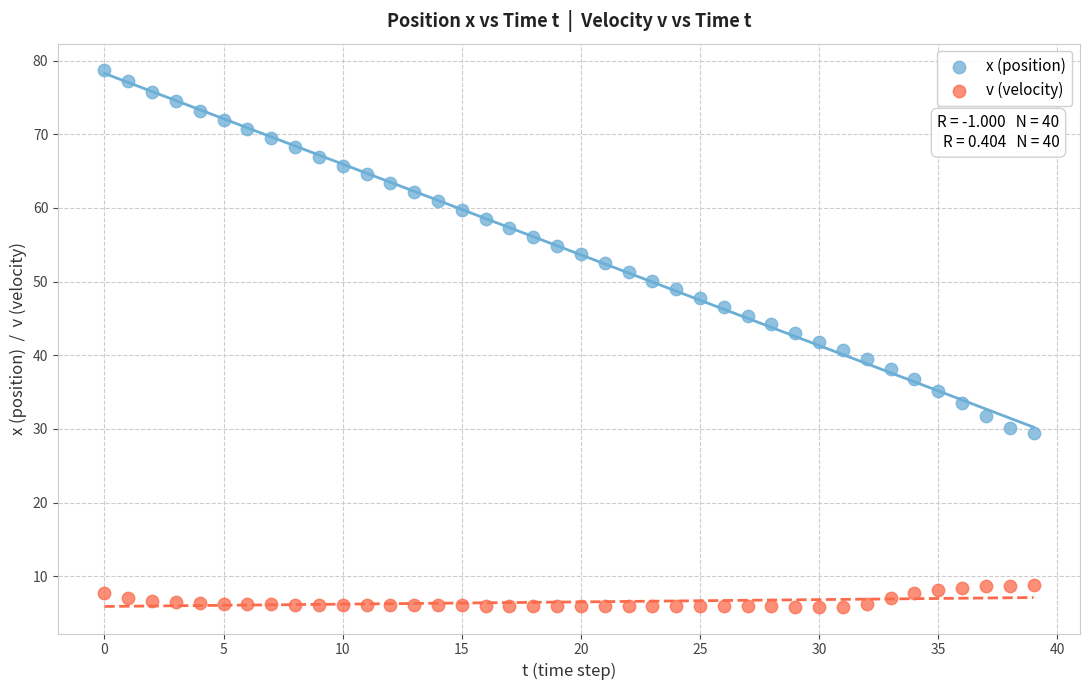

Across all data points, what is the range of Y values (max minus min)?

72.8